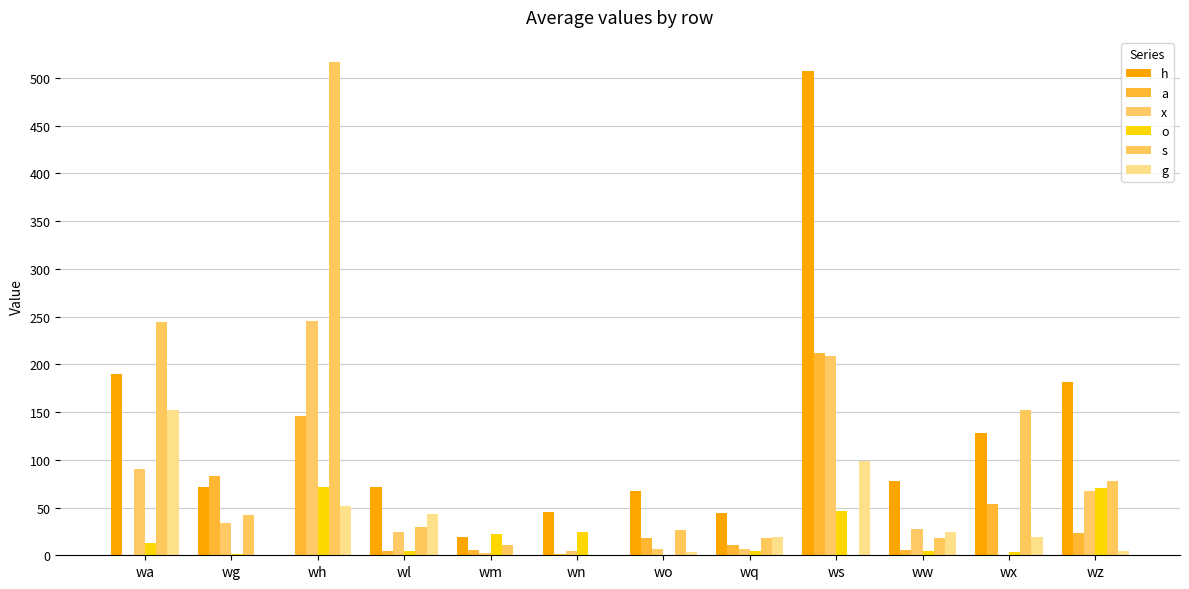

Reading right to left, transcribe all the data shown in this chart.

h: wz=181	wx=128	ww=78	ws=507	wq=44	wo=67	wn=45	wm=19	wl=71	wh=0	wg=72	wa=190
a: wz=23	wx=54	ww=6	ws=212	wq=11	wo=18	wn=1	wm=6	wl=4	wh=146	wg=83	wa=0
x: wz=67	wx=0	ww=28	ws=209	wq=7	wo=7	wn=5	wm=2	wl=24	wh=245	wg=34	wa=90
o: wz=70	wx=3	ww=5	ws=46	wq=5	wo=0	wn=24	wm=22	wl=5	wh=72	wg=1	wa=13
s: wz=78	wx=152	ww=18	ws=0	wq=18	wo=26	wn=0	wm=11	wl=30	wh=517	wg=42	wa=244
g: wz=4	wx=19	ww=24	ws=99	wq=19	wo=3	wn=0	wm=0	wl=43	wh=52	wg=0	wa=152